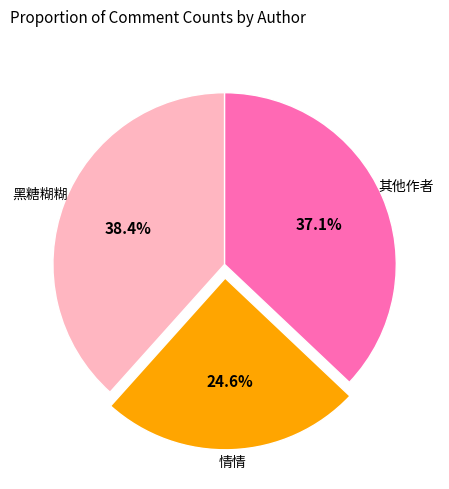

Does any single category account for the majority?

No